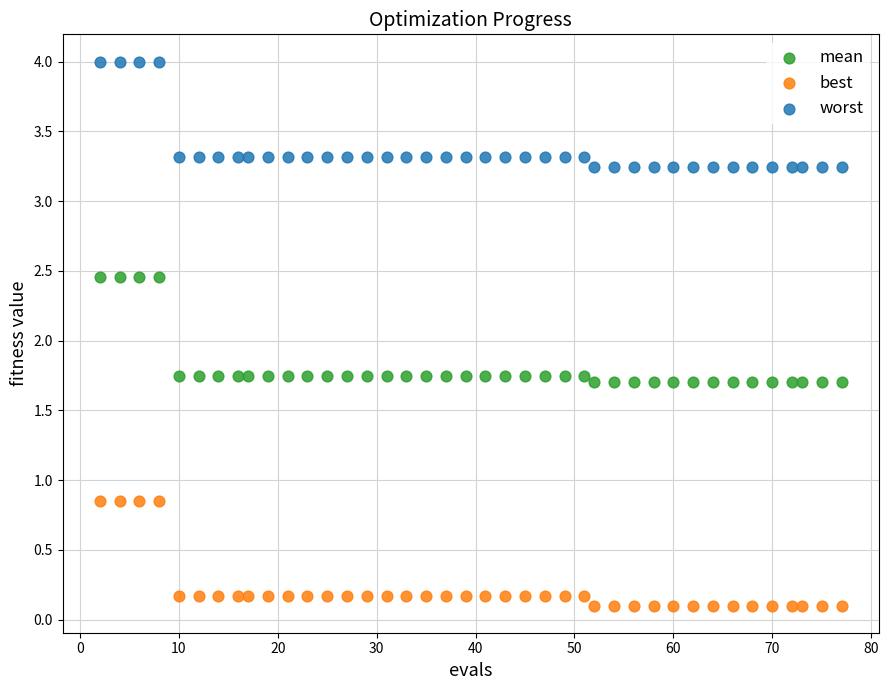

What are all the series names shown in the legend?

mean, best, worst